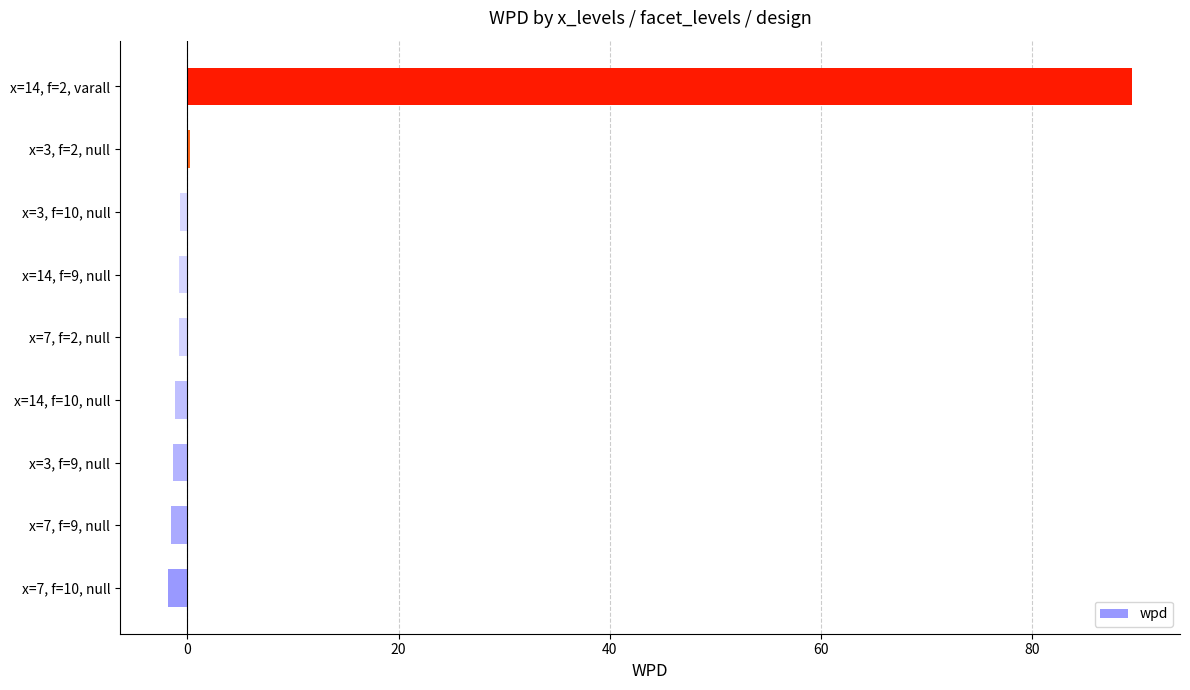

How many data points does each series have?

9